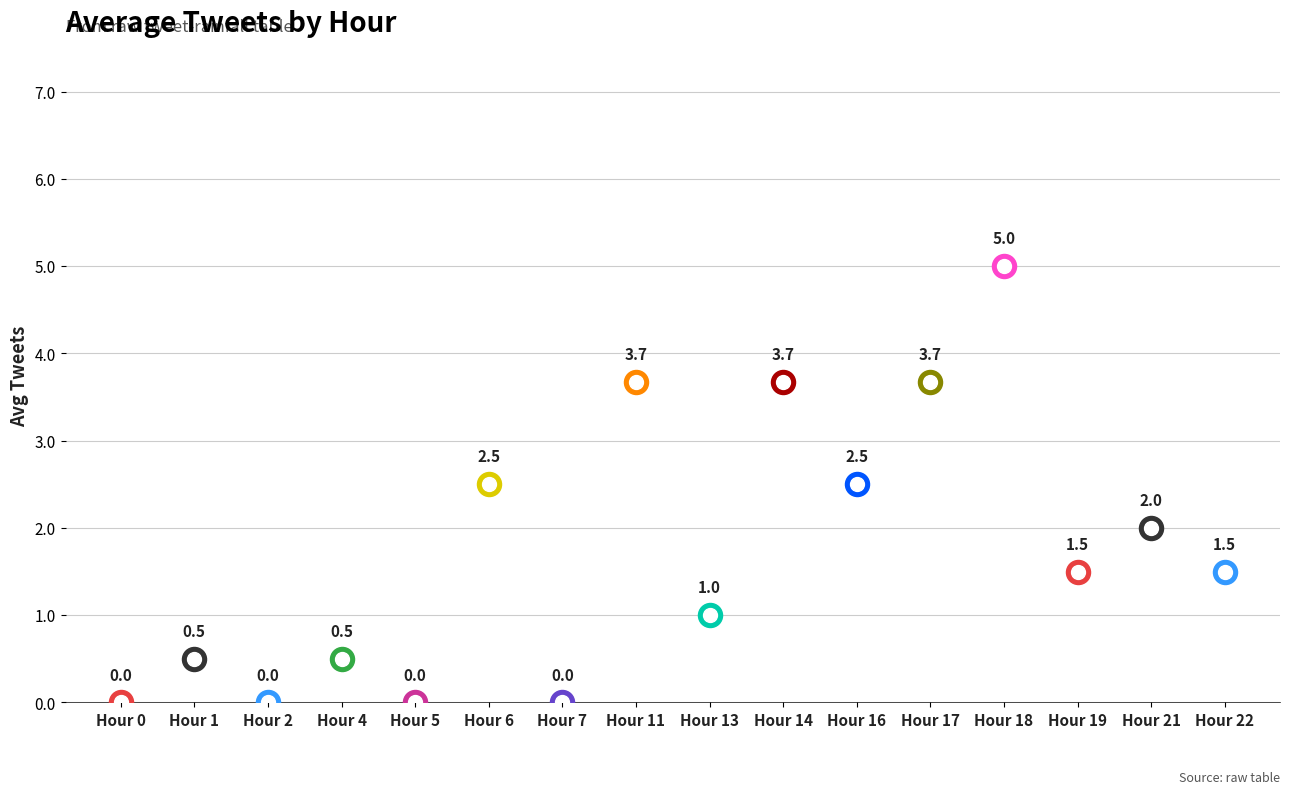

Which series has the largest total across all categories?

avg_tweets